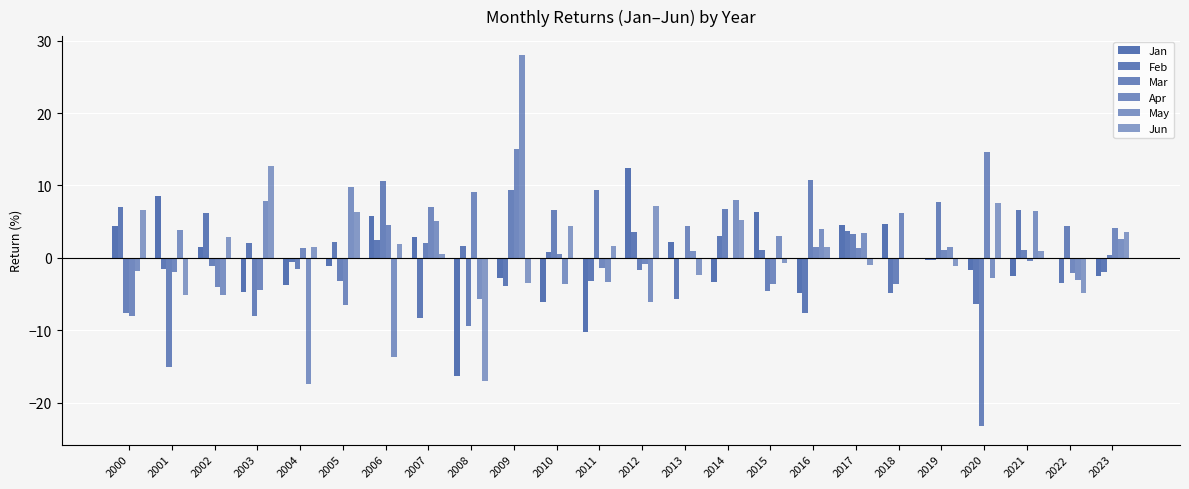

How many data points does each series have?

24